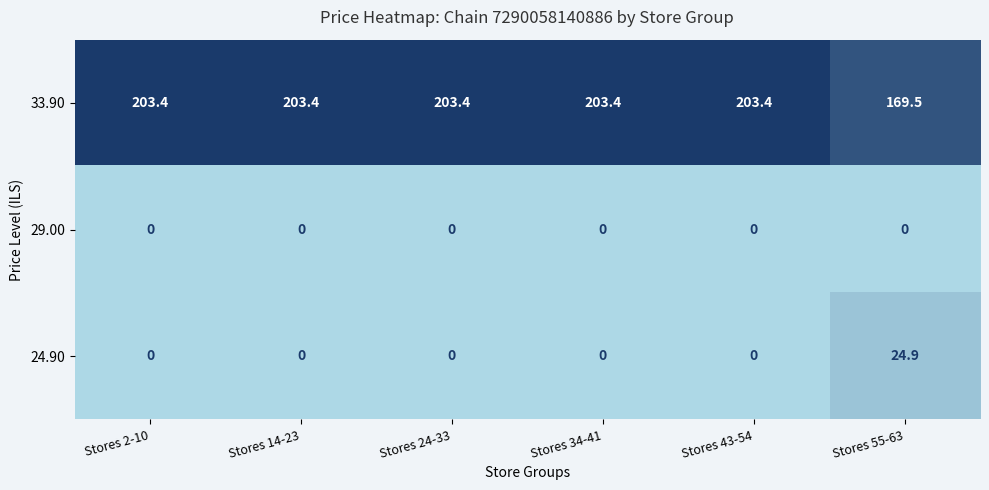

What is the difference between the maximum and minimum values in the 33.90 series?

33.9